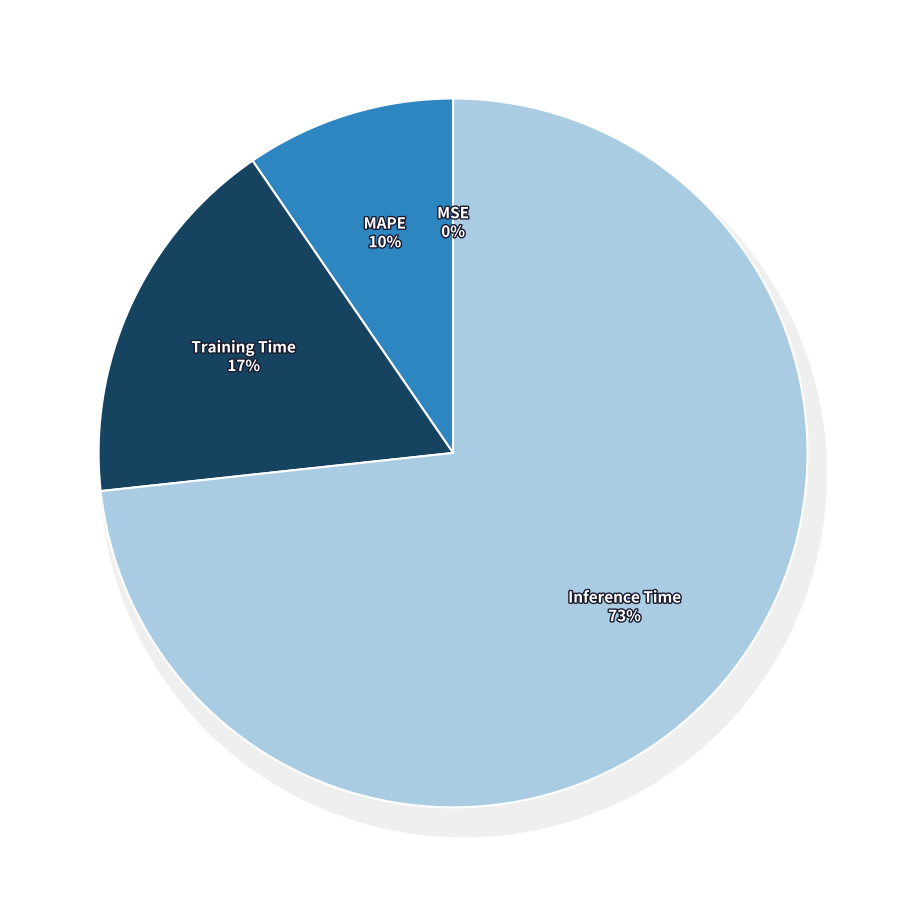

To the nearest percent, what is the combined percentage of Training Time and MAPE?

27%